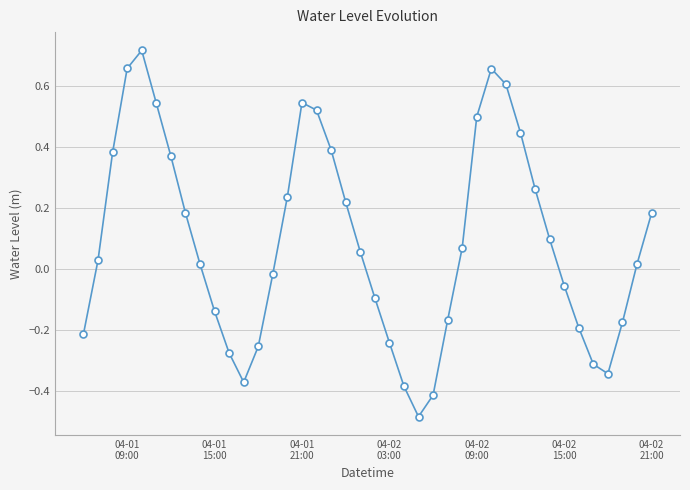

What is the difference between the maximum and minimum values?

1.2